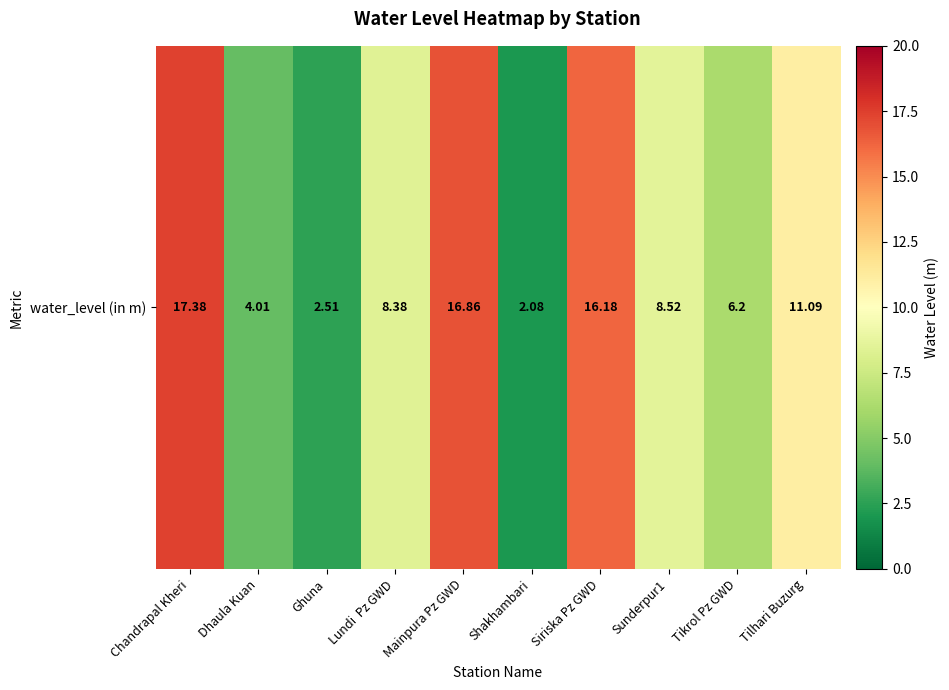

Where is the data nearest to the value 9?

Sunderpur1